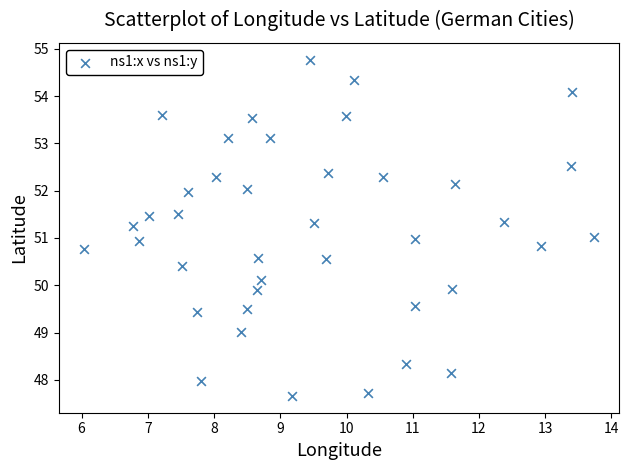

What is the range of X values (max minus min)?

7.7